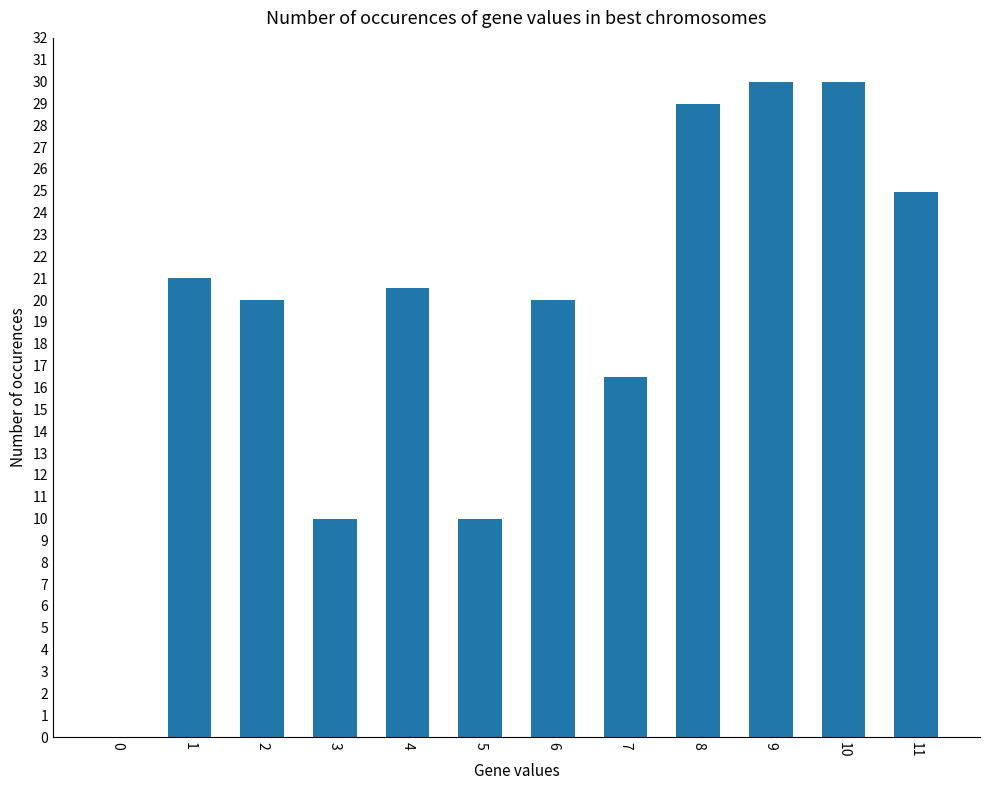

What is the sum of all values?

231.9